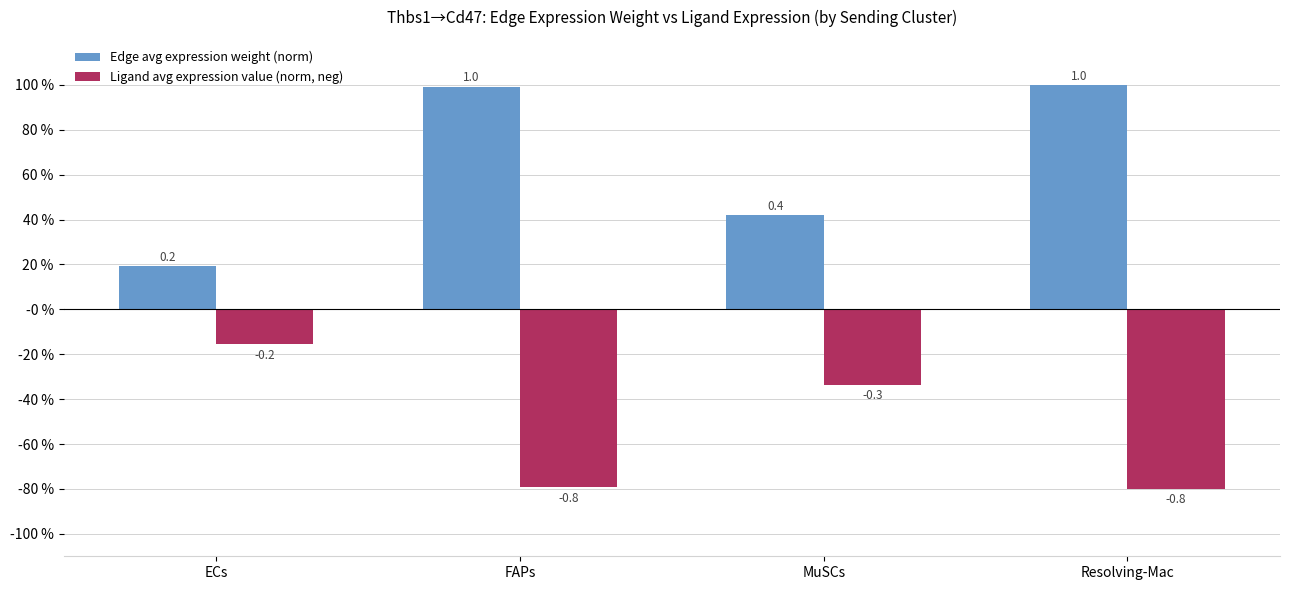

What is the value of the Edge avg expression weight (norm) bar at the 1st from the left?

0.2